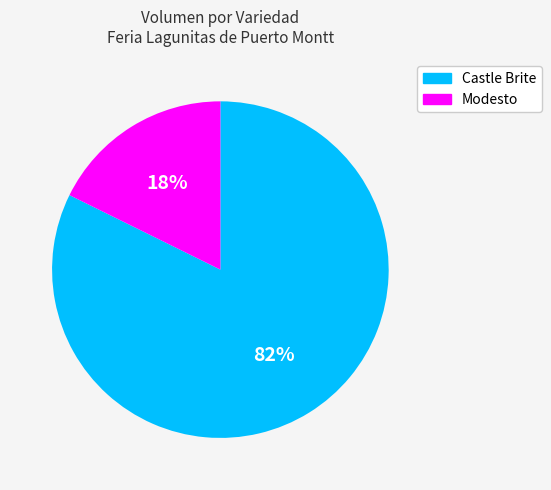

Between Modesto and Castle Brite, which is larger?

Castle Brite